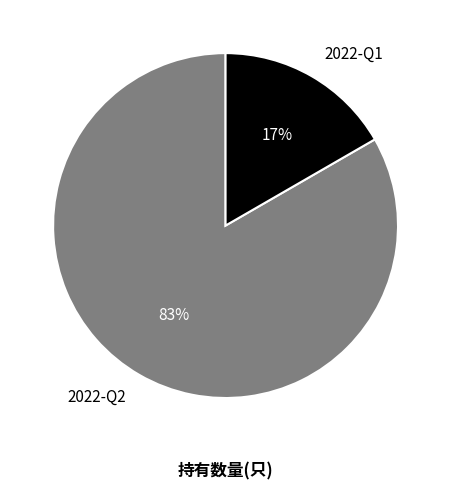

Does any single category account for the majority?

Yes